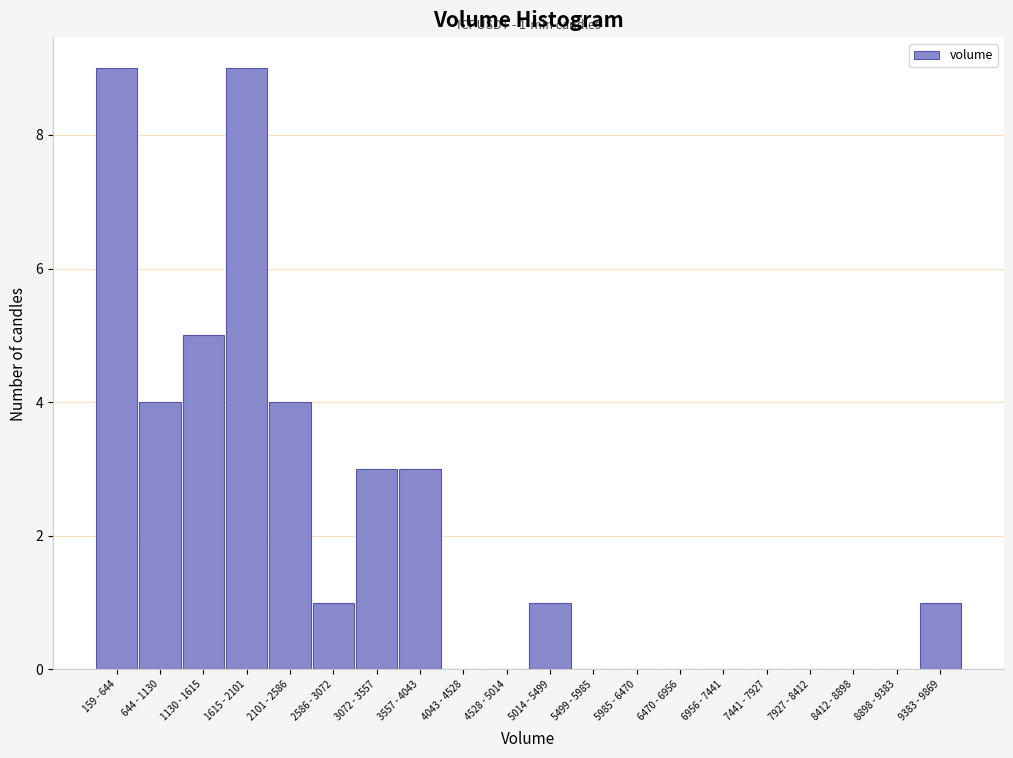

Reading left to right, transcribe all the data shown in this chart.

159 - 644=9	644 - 1130=4	1130 - 1615=5	1615 - 2101=9	2101 - 2586=4	2586 - 3072=1	3072 - 3557=3	3557 - 4043=3	4043 - 4528=0	4528 - 5014=0	5014 - 5499=1	5499 - 5985=0	5985 - 6470=0	6470 - 6956=0	6956 - 7441=0	7441 - 7927=0	7927 - 8412=0	8412 - 8898=0	8898 - 9383=0	9383 - 9869=1